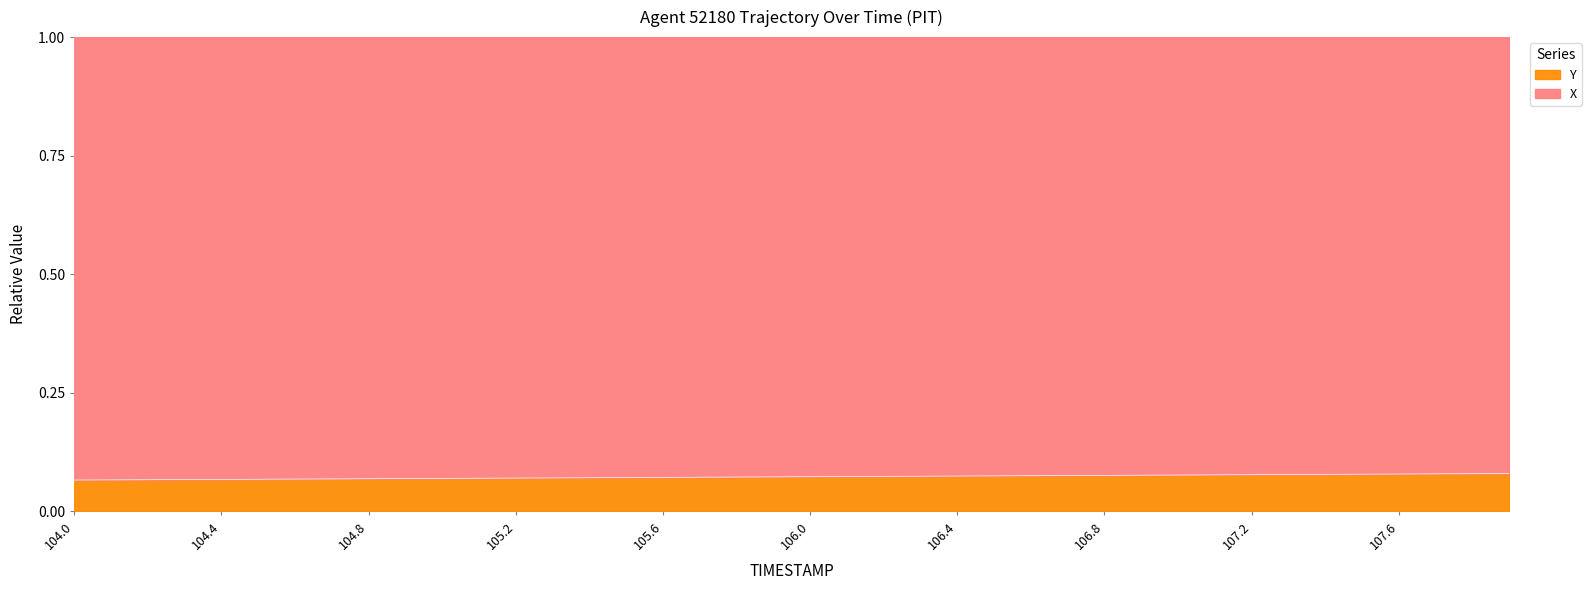

Rank the categories by value from lowest to highest.

104.0, 104.1, 104.2, 104.3, 104.4, 104.5, 104.6, 104.7, 104.8, 104.9, 105.0, 105.1, 105.2, 105.3, 105.4, 105.5, 105.6, 105.7, 105.8, 105.9, 106.0, 106.1, 106.2, 106.3, 106.4, 106.5, 106.6, 106.7, 106.8, 106.9, 107.0, 107.1, 107.2, 107.3, 107.4, 107.5, 107.6, 107.7, 107.8, 107.9